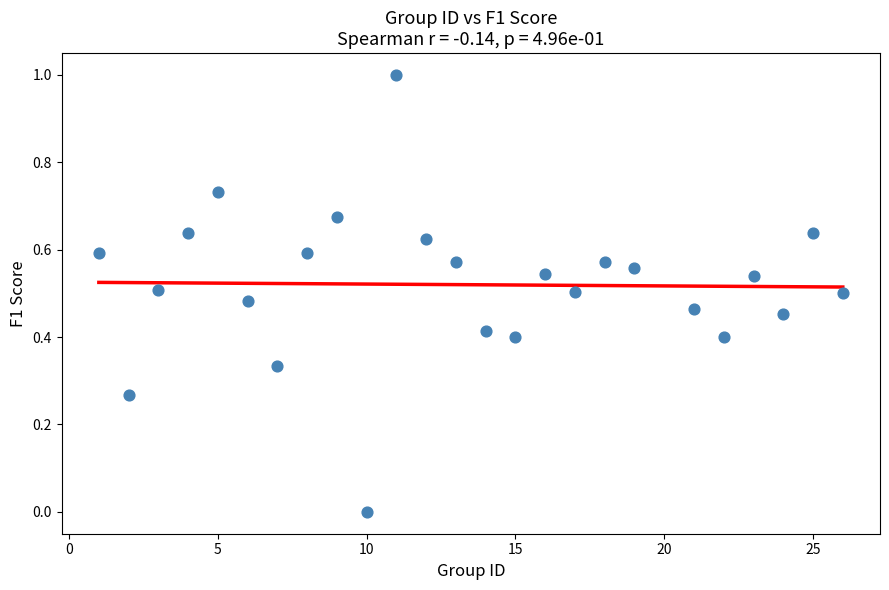

What is the range of X values (max minus min)?

25.0